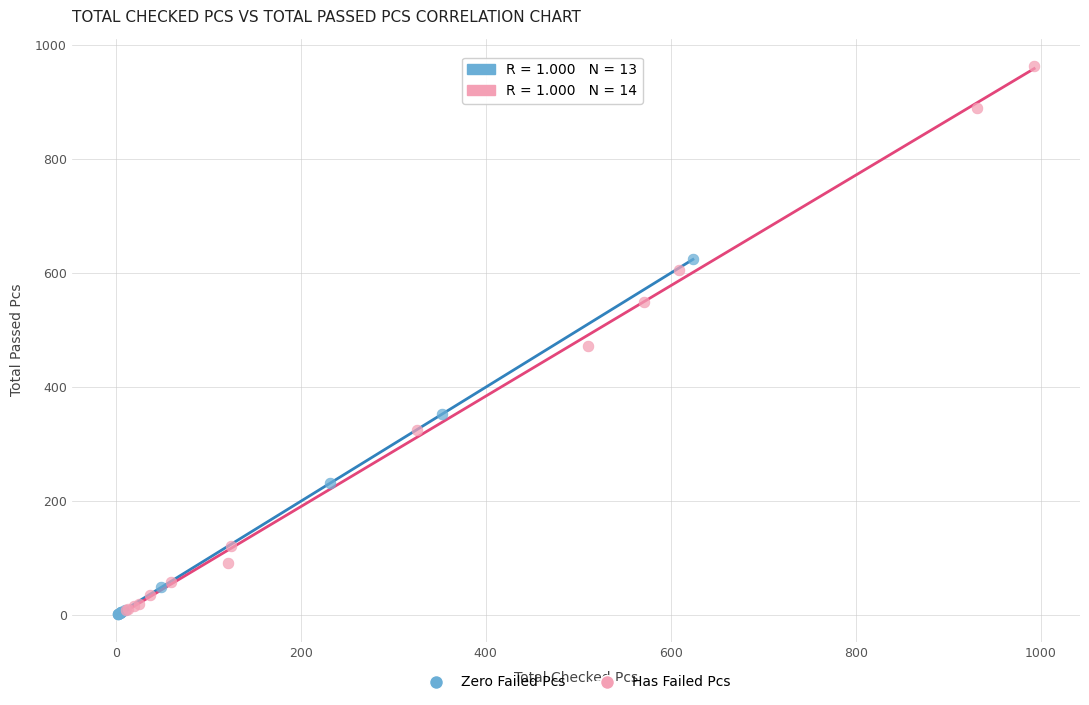

What are all the series names shown in the legend?

Zero Failed Pcs, Has Failed Pcs